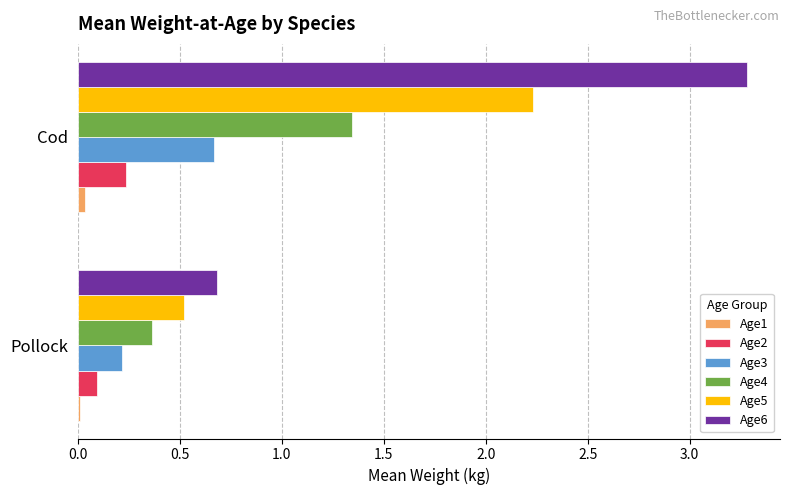

Which series has the largest total across all categories?

Age6